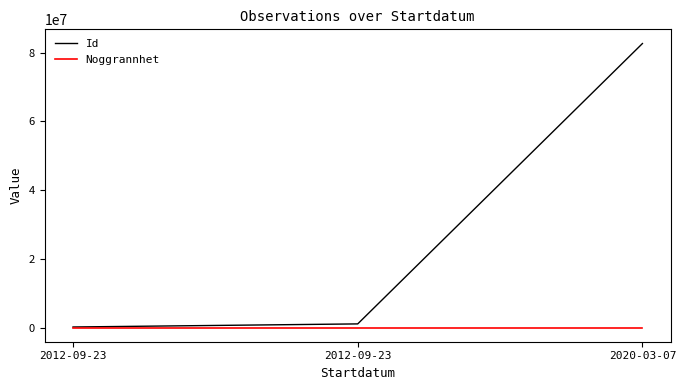

What is the sum of all Noggrannhet values?

175